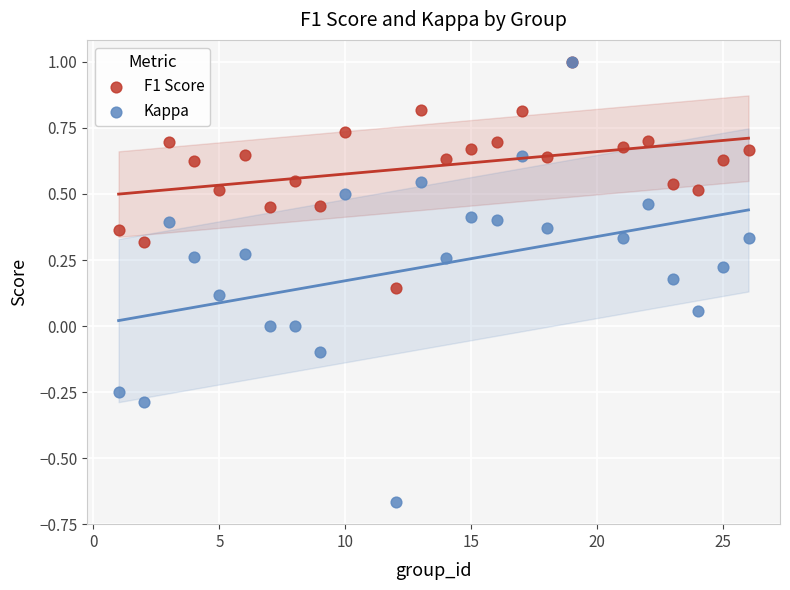

Which series reaches the minimum Y coordinate?

Kappa